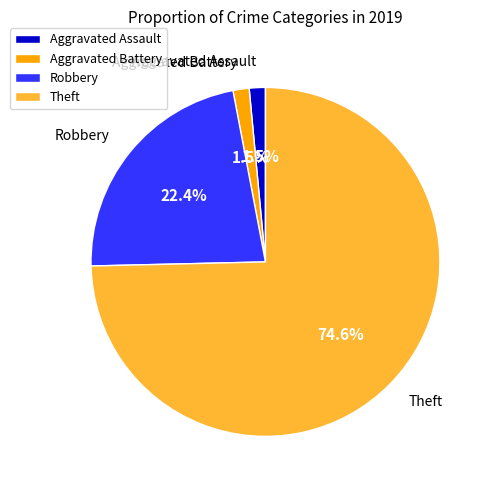

To the nearest percent, what is the average slice percentage?

25%